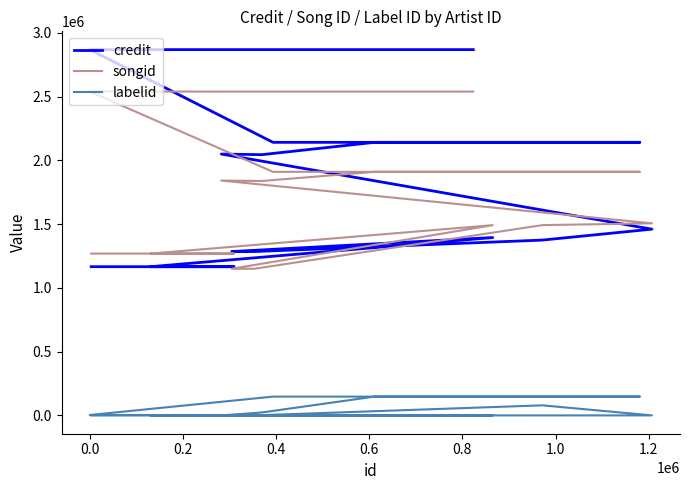

Count the number of categories in the chart.

16